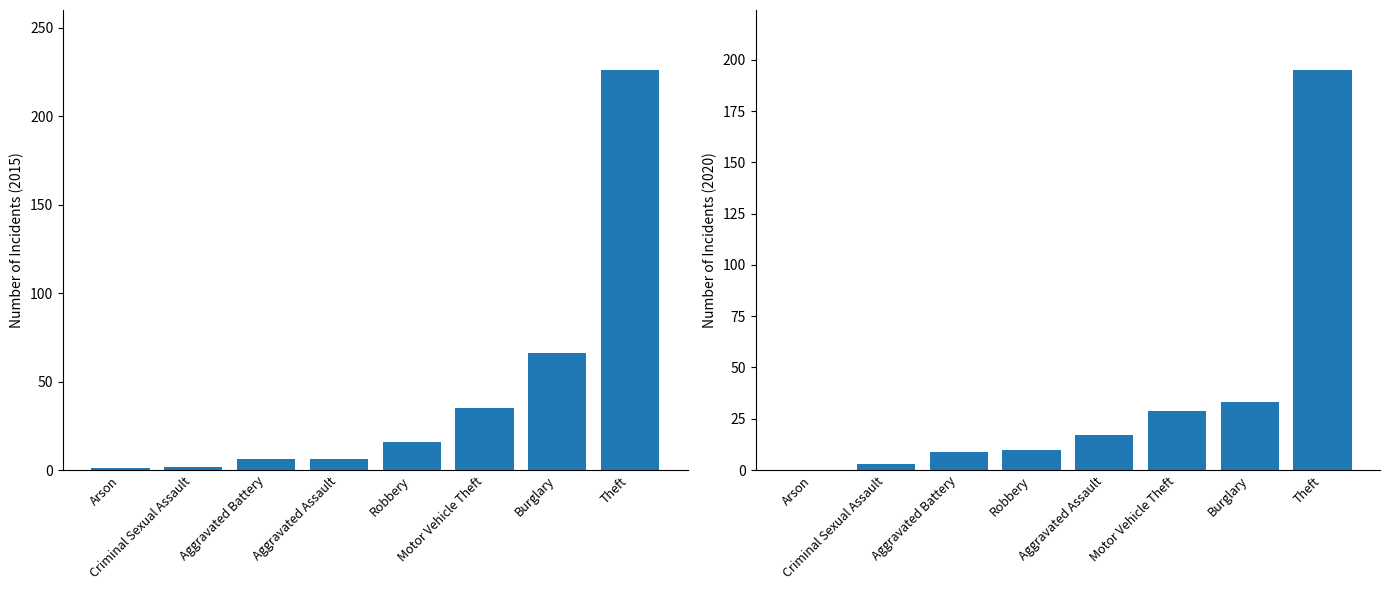

List the labels in order of 2015 value, largest first.

Theft, Burglary, Motor Vehicle Theft, Robbery, Aggravated Assault, Aggravated Battery, Criminal Sexual Assault, Arson